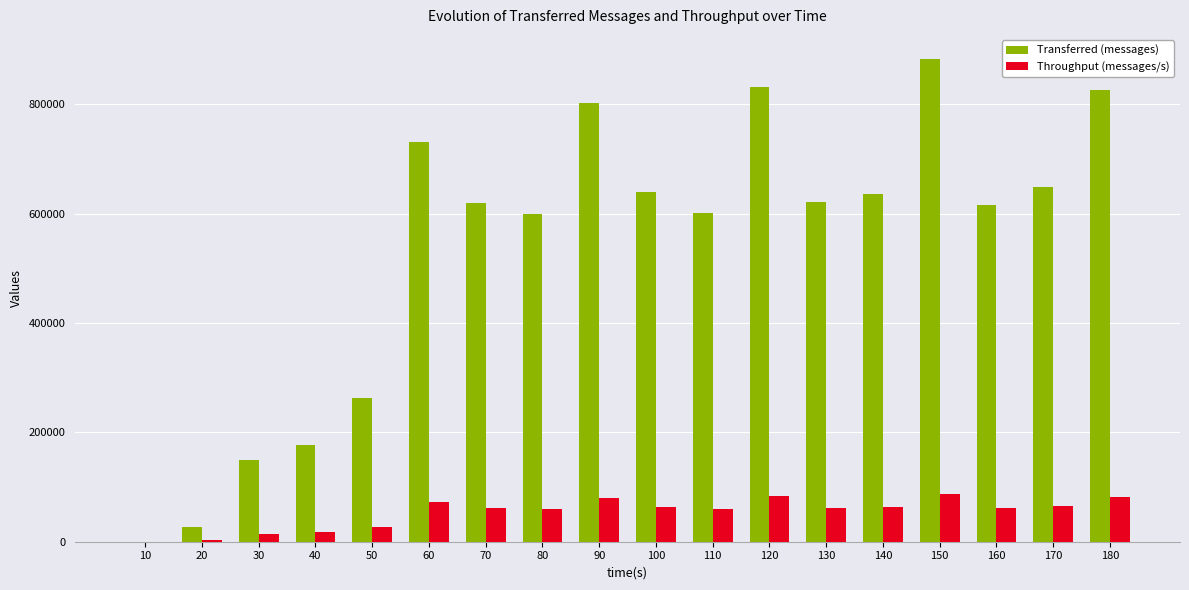

What is the sum of all Transferred (messages) values?

9667140